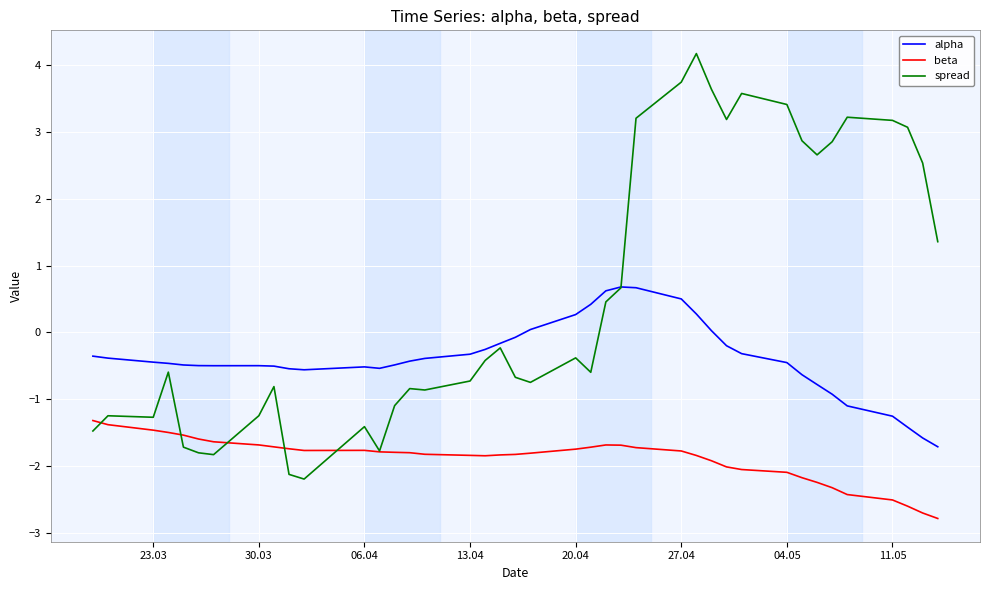

True or false: alpha and beta cross at least once.

False